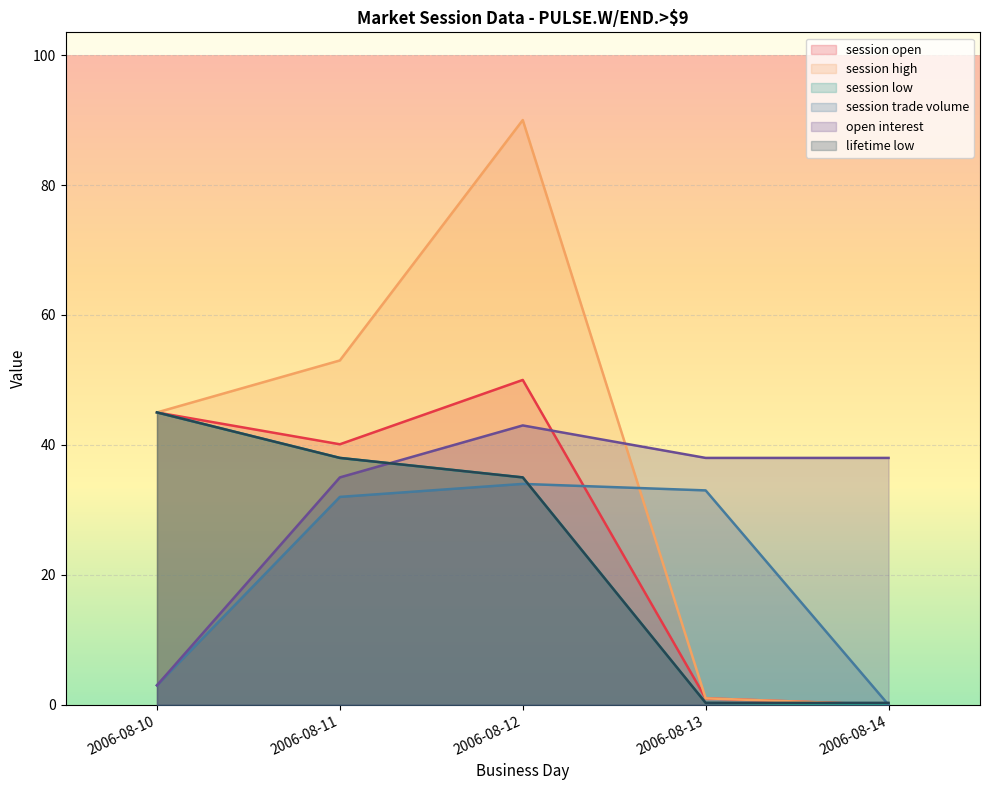

Between 2006-08-10 and 2006-08-13, which series saw the biggest shift?

session low